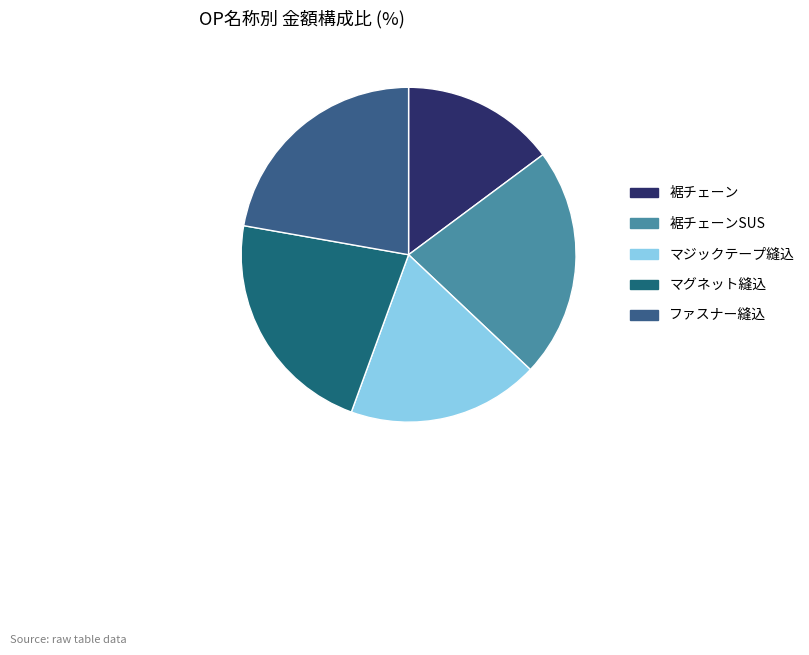

Does マグネット縫込 account for over 50% of the chart?

No